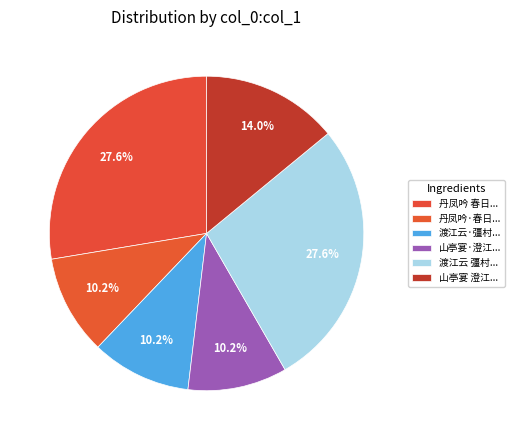

How many segments does this pie chart have?

6